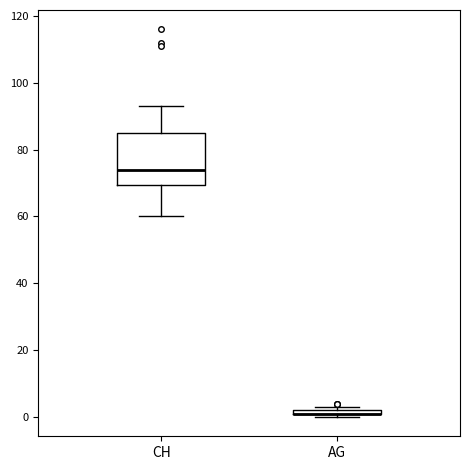

Which box is the tallest, from its lower edge to its upper edge?

CH